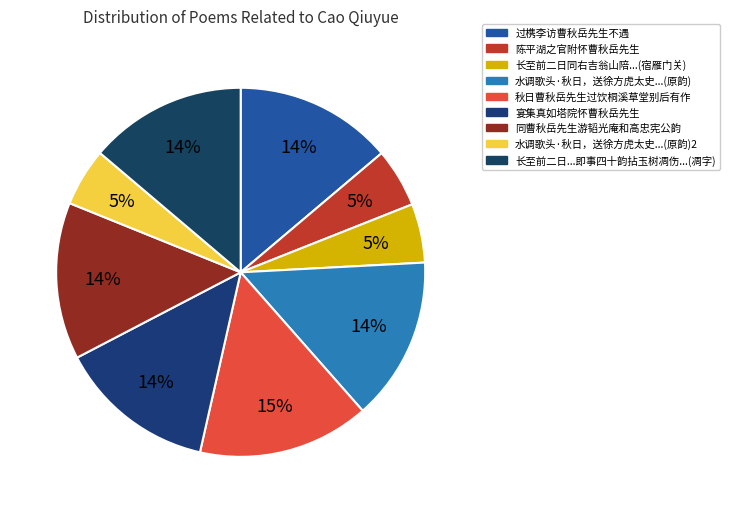

To the nearest percent, what is the difference between the largest and smallest slice percentages?

10%